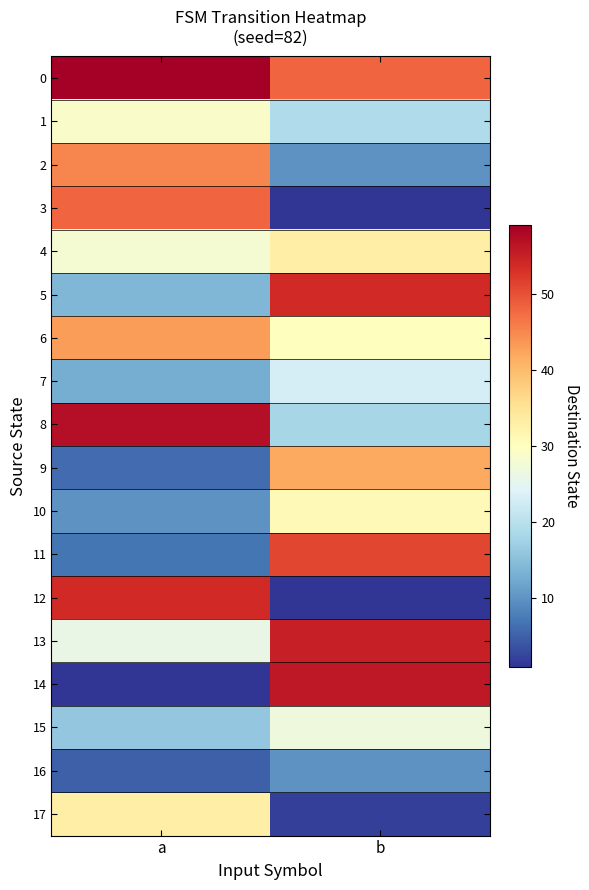

What is the total value across all series at b?

511